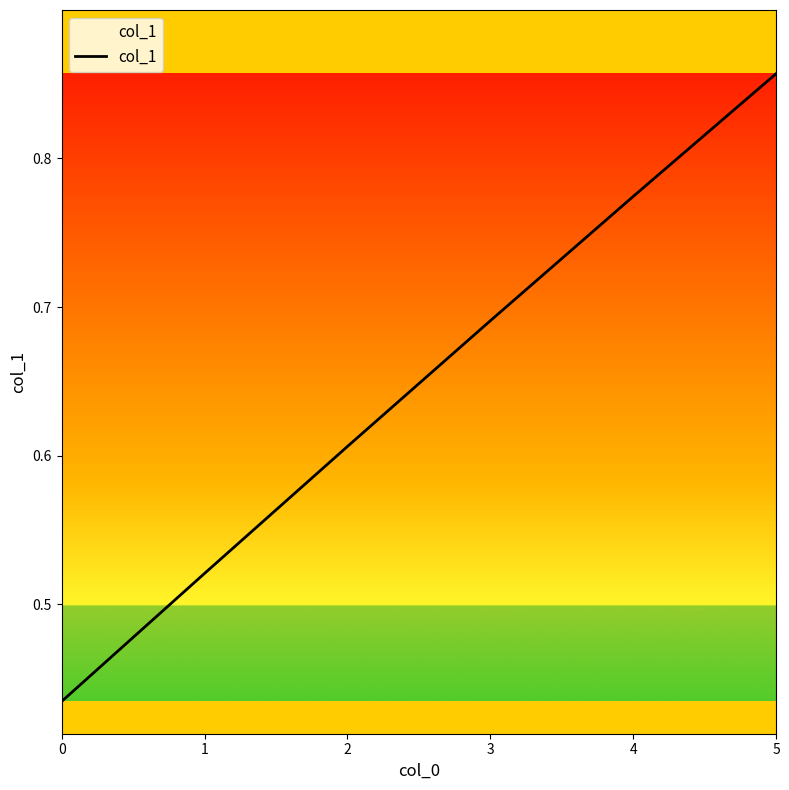

Does the chart display data point markers on the line(s)?

No